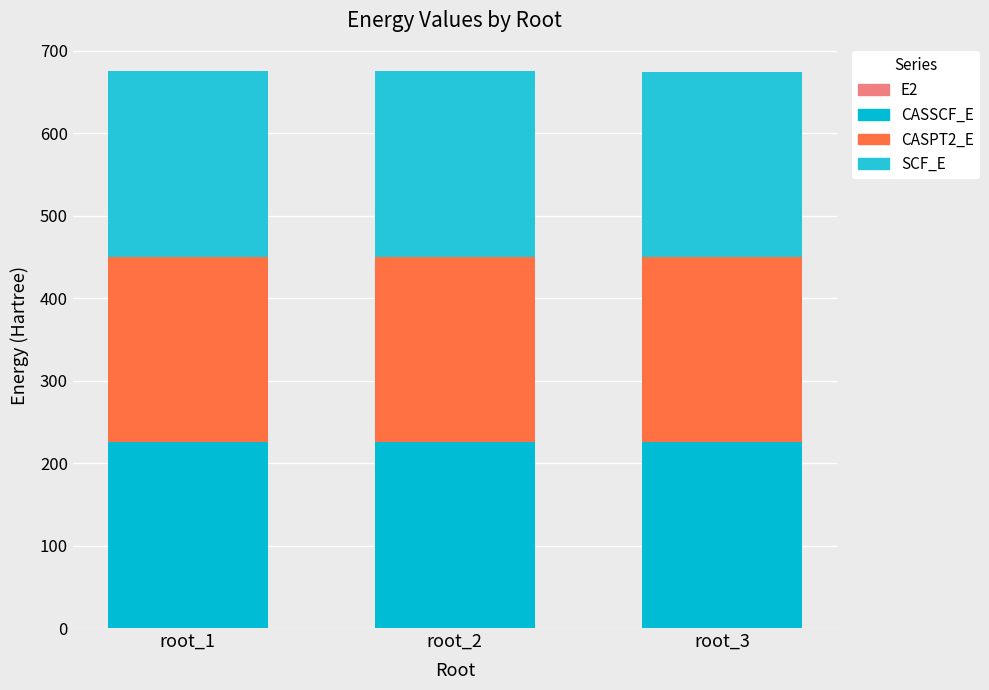

What is the sum of all CASPT2_E values?

675.5